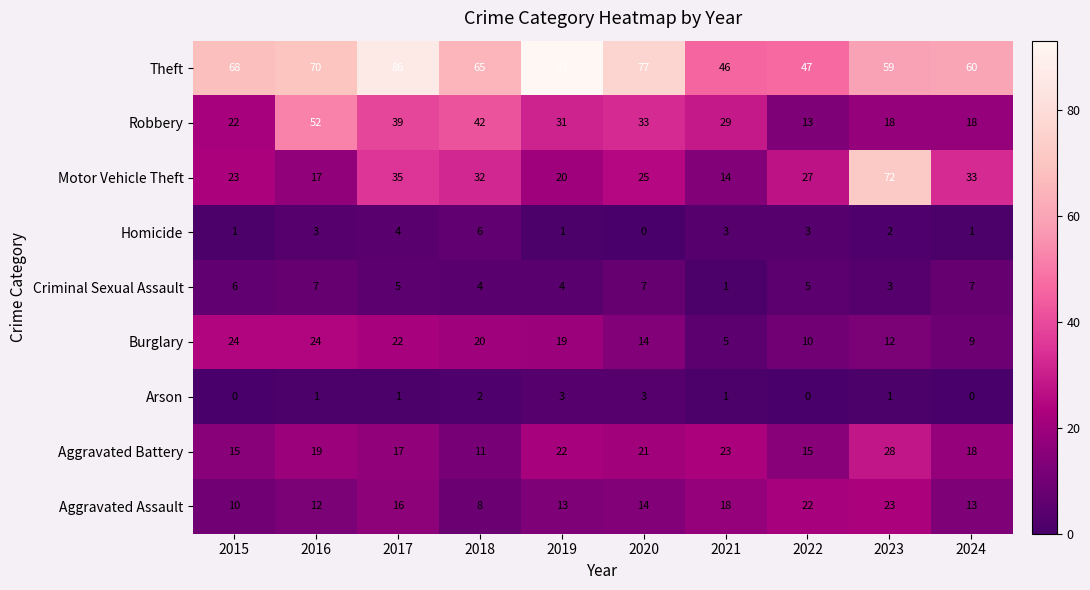

At 2023, list the series in order from smallest to largest.

Arson, Homicide, Criminal Sexual Assault, Burglary, Robbery, Aggravated Assault, Aggravated Battery, Theft, Motor Vehicle Theft